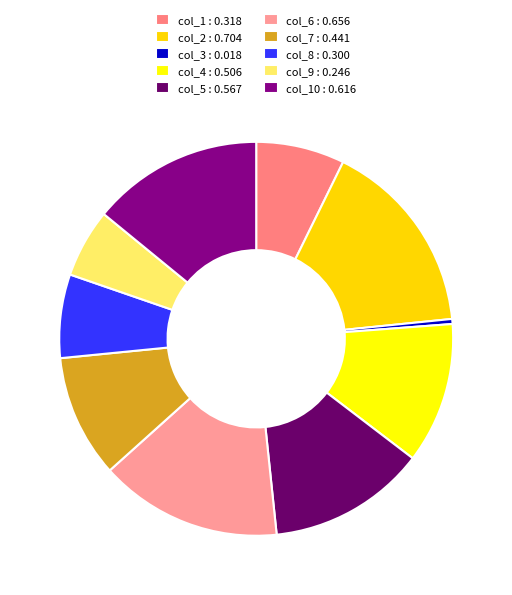

Rank the categories by value from lowest to highest.

col_3, col_9, col_8, col_1, col_7, col_4, col_5, col_10, col_6, col_2